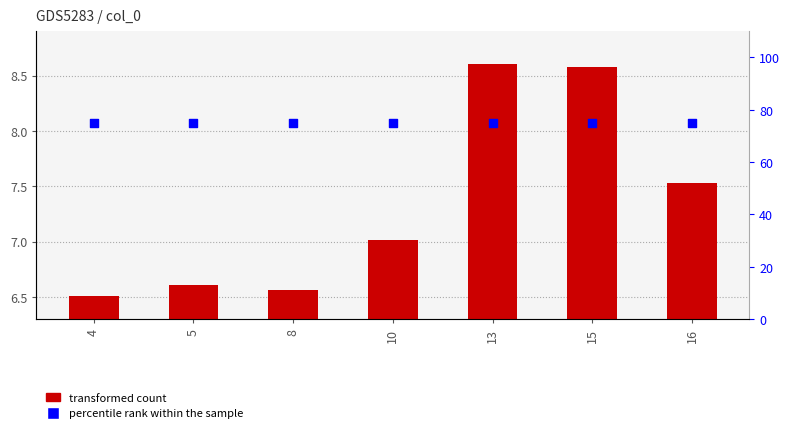

At how many categories does at least one series exceed 9?

7